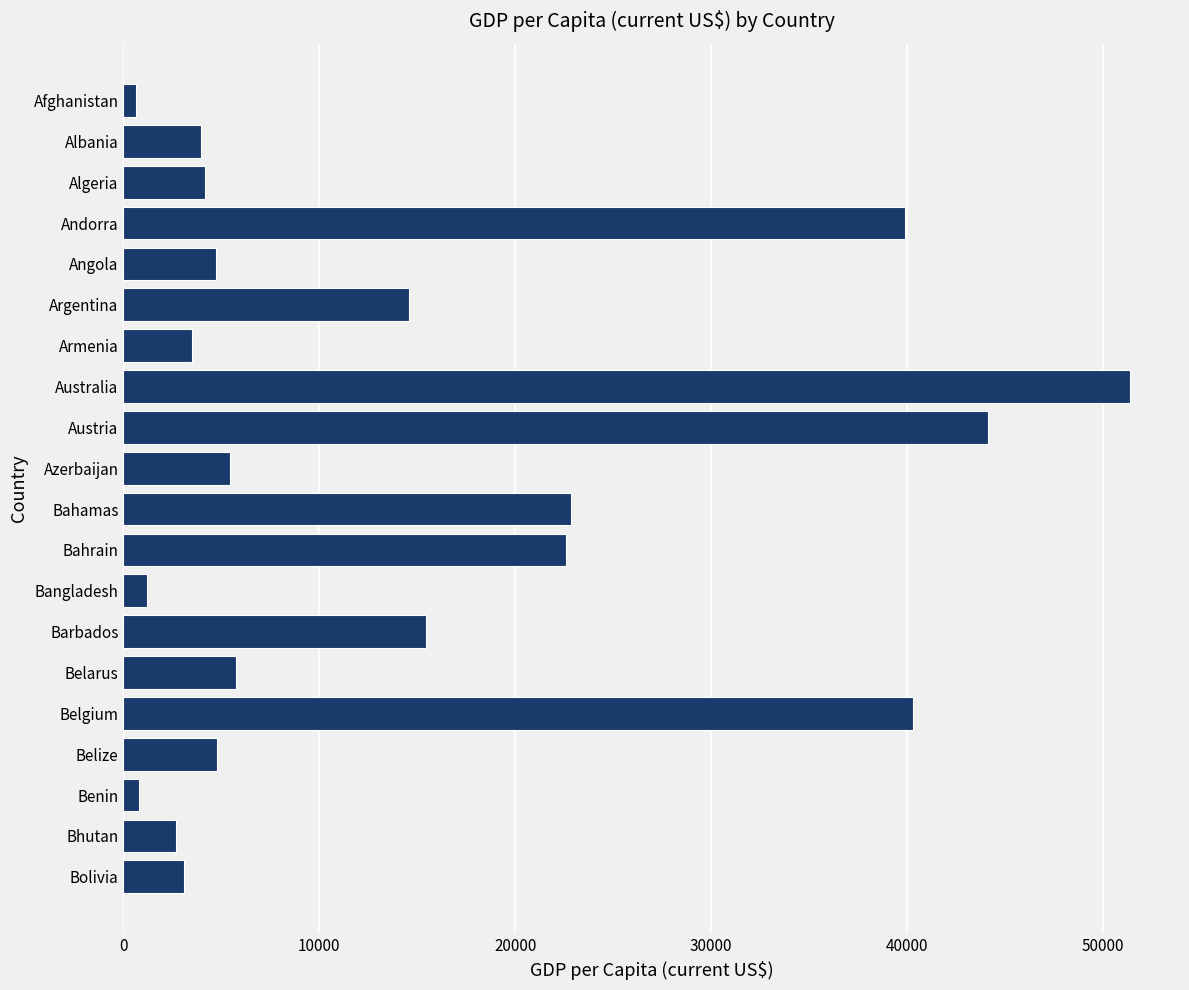

Between Afghanistan and Barbados, which is larger?

Barbados